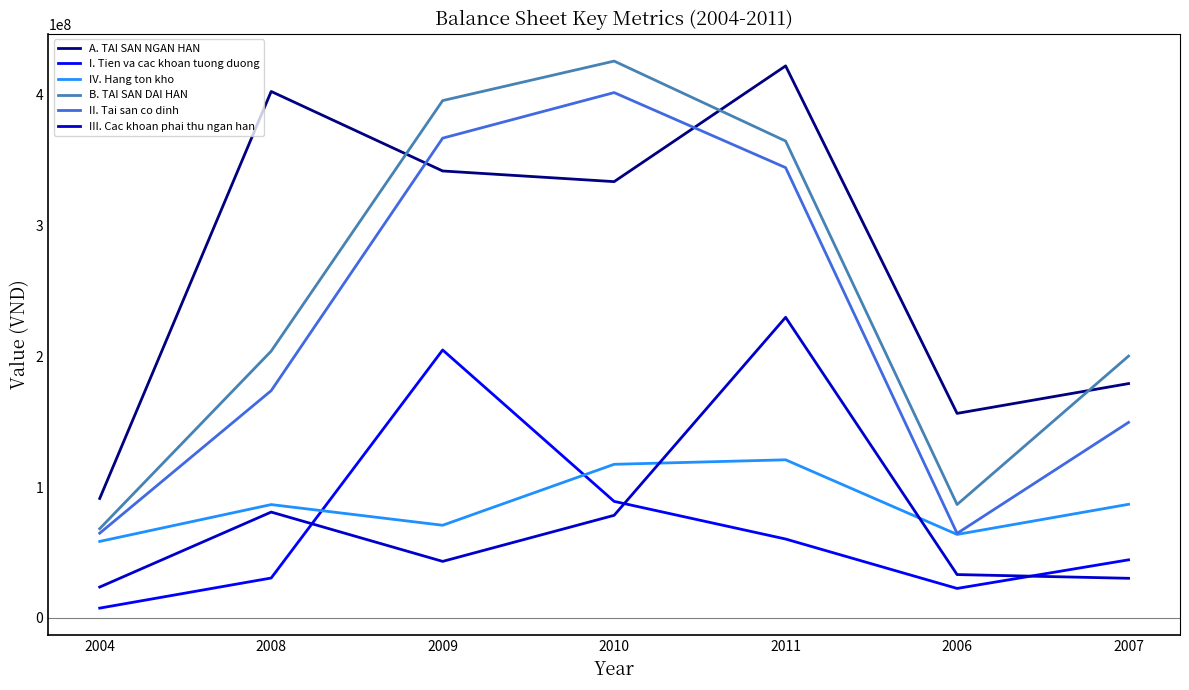

What is the highest value of the A. TAI SAN NGAN HAN series?

421796982